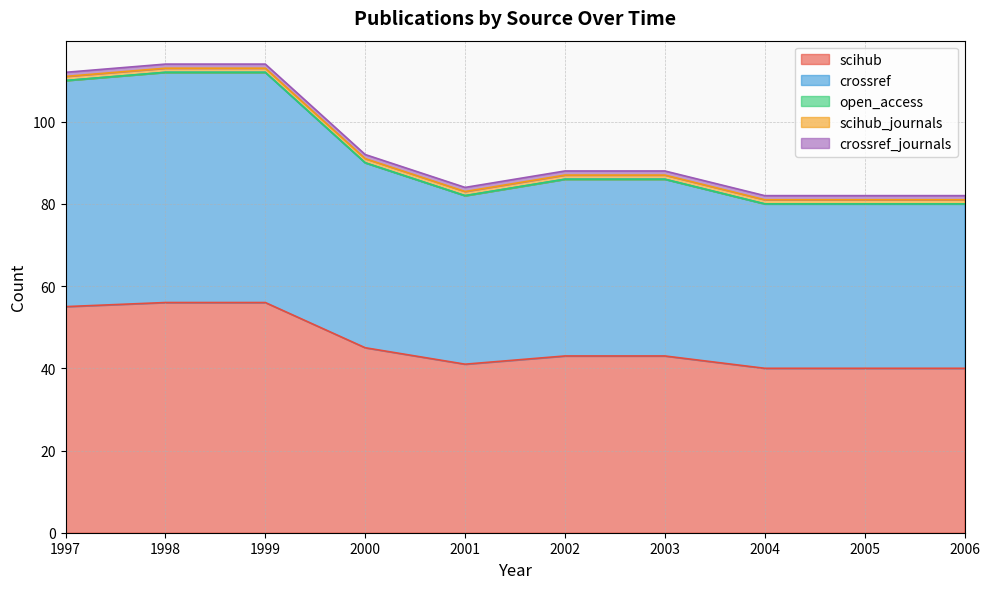

Reading left to right, list all the values displayed in this chart.

scihub: 55	56	56	45	41	43	43	40	40	40
crossref: 55	56	56	45	41	43	43	40	40	40
open_access: 0	0	0	0	0	0	0	0	0	0
scihub_journals: 1	1	1	1	1	1	1	1	1	1
crossref_journals: 1	1	1	1	1	1	1	1	1	1